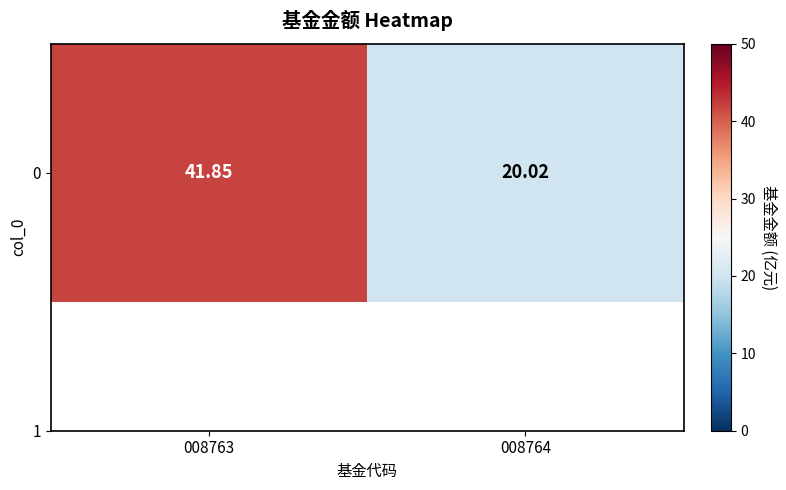

Rank the categories by value from highest to lowest.

008763, 008764